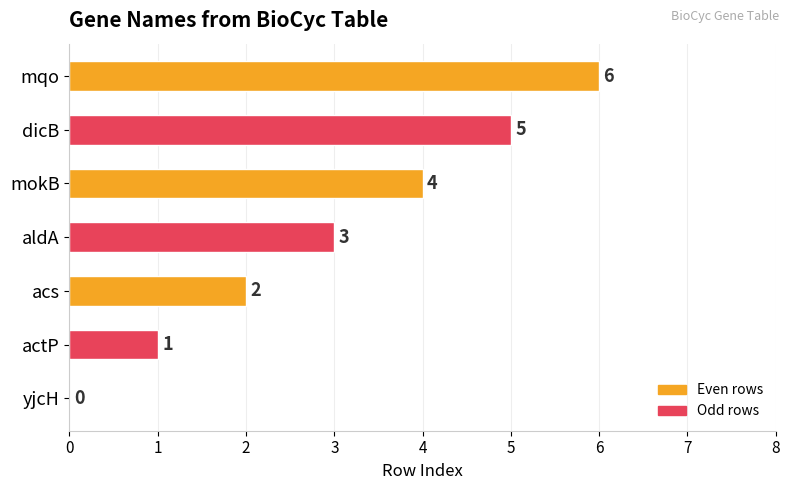

What is the approximate value at dicB?

5